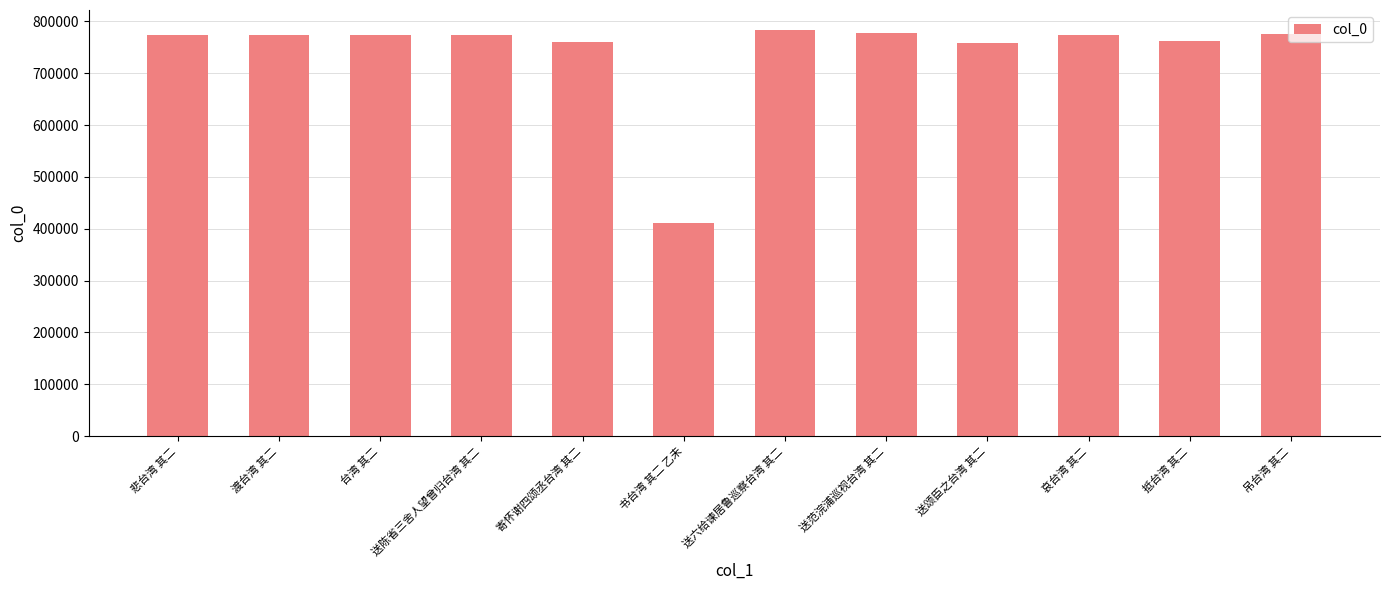

What is the change in value from 渡台湾 其二 to 送陈省三舍人望曾归台湾 其二?

-1037